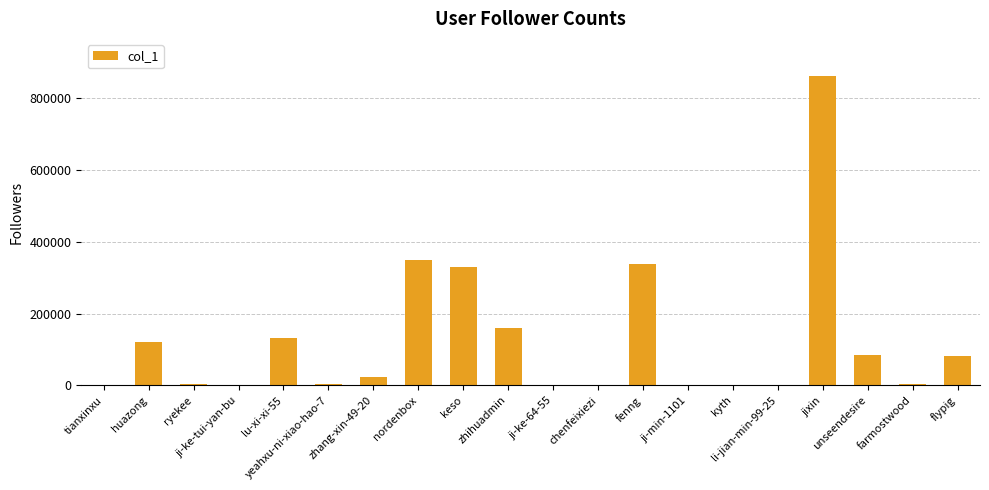

The chart shows a value of 349988 at nordenbox. True or false?

True